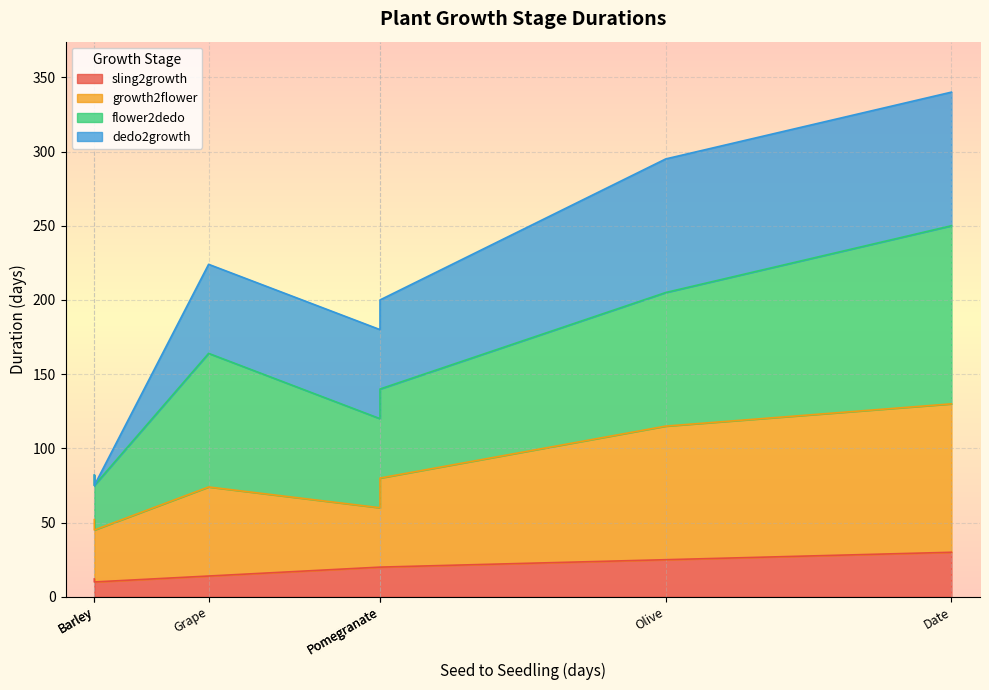

At which label does sling2growth reach its peak?

Date